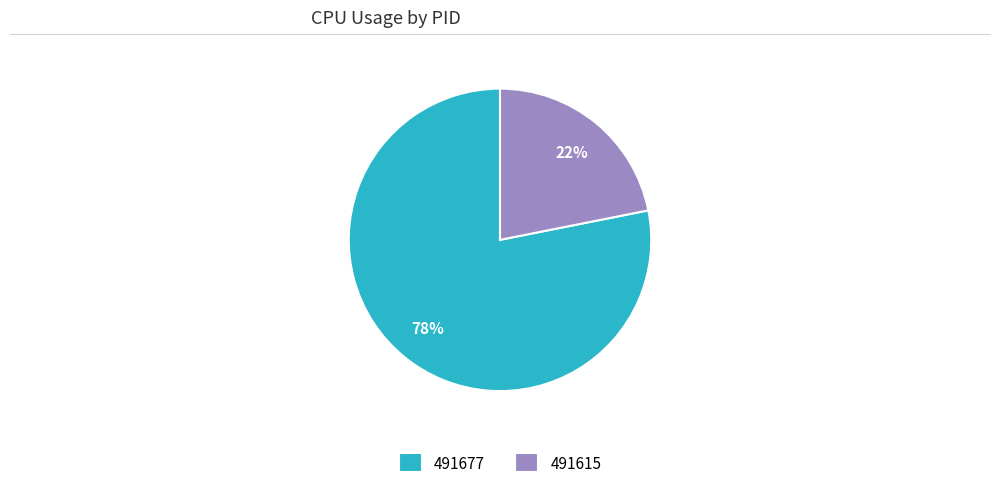

What is the smallest slice in the pie chart?

491615